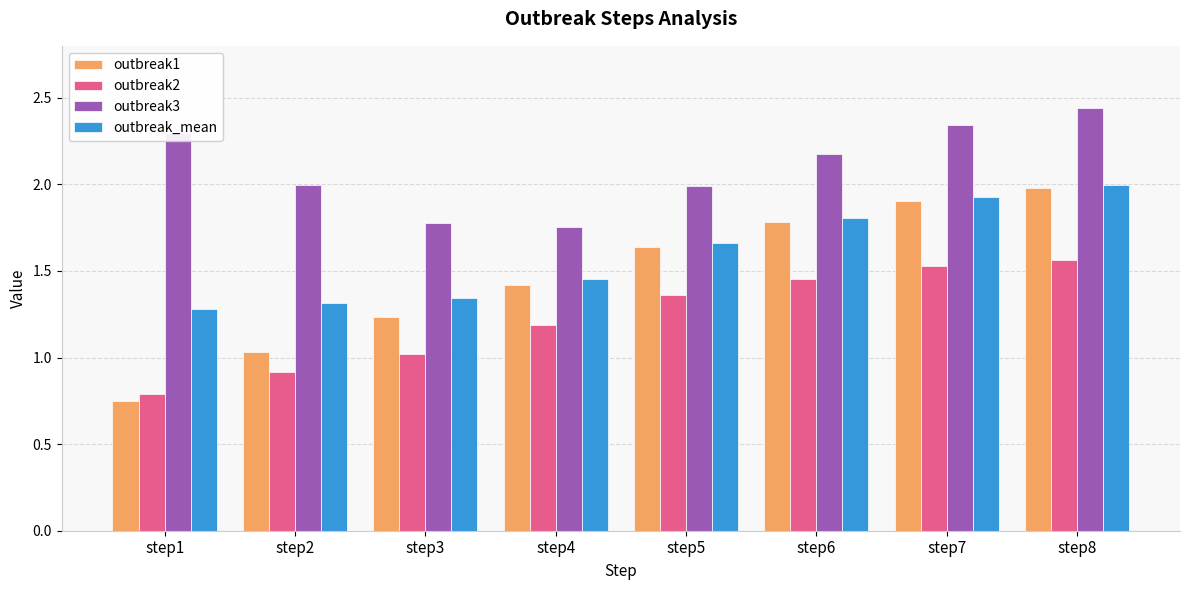

Which series has the largest total across all categories?

outbreak3